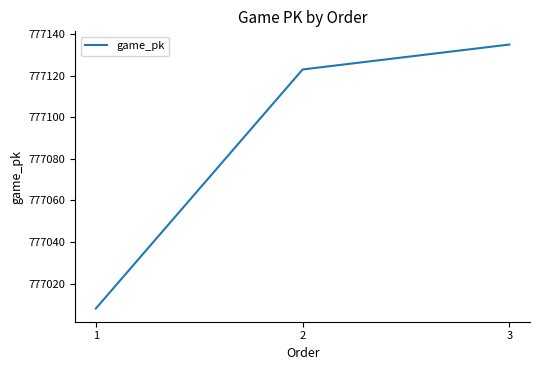

What is the sum of the values at 2 and 1?

1554131